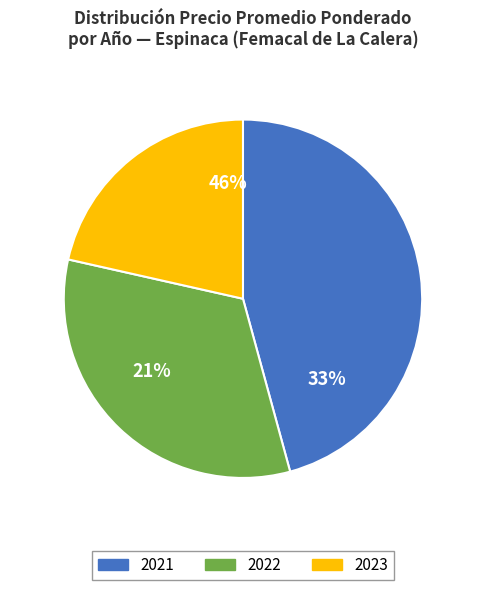

Does any single category account for the majority?

No